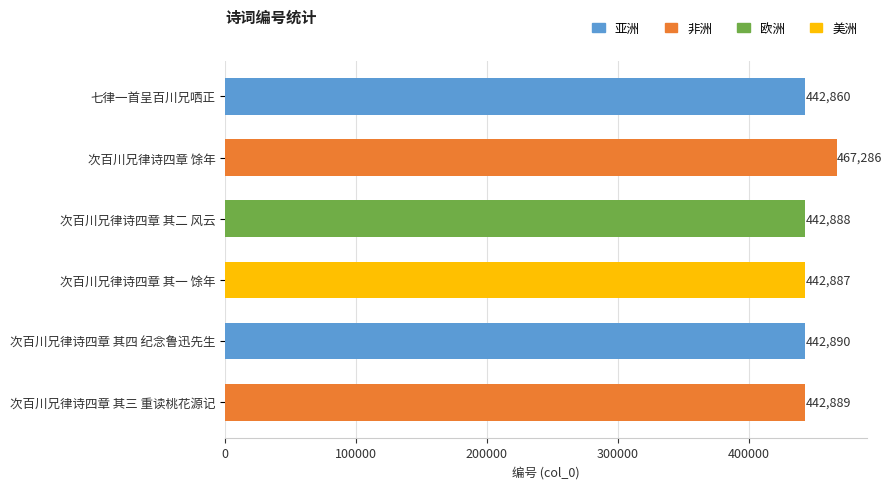

At which category does the chart reach its peak across all series?

次百川兄律诗四章 馀年